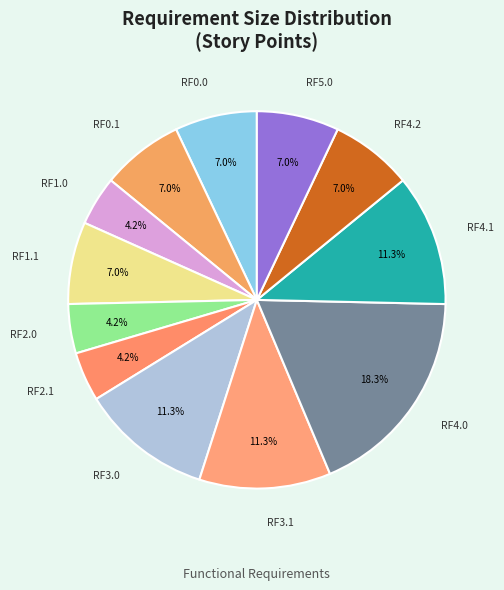

How many slices are in this pie chart?

12